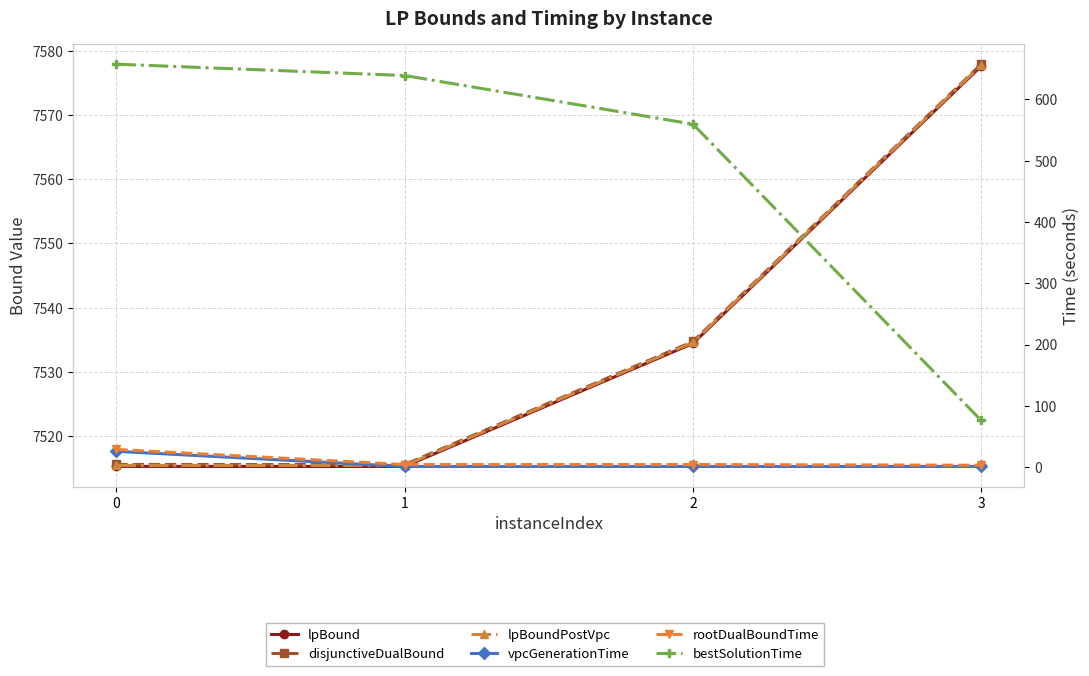

What is the average value of the vpcGenerationTime series?

7.2